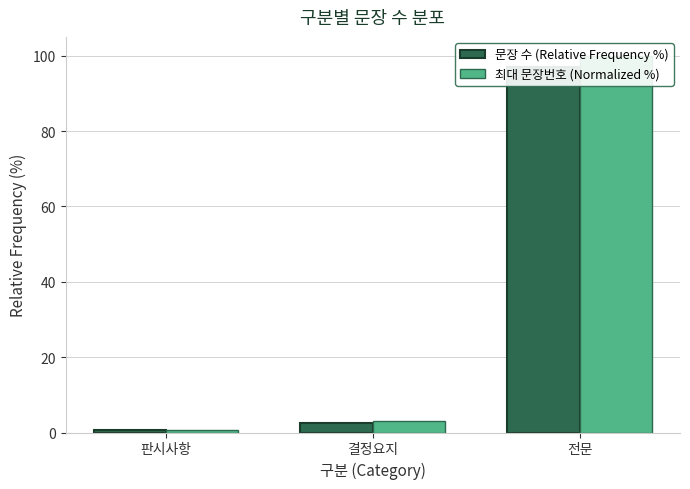

What is the highest value of the 문장 수 (Relative Frequency %) series?

97.0